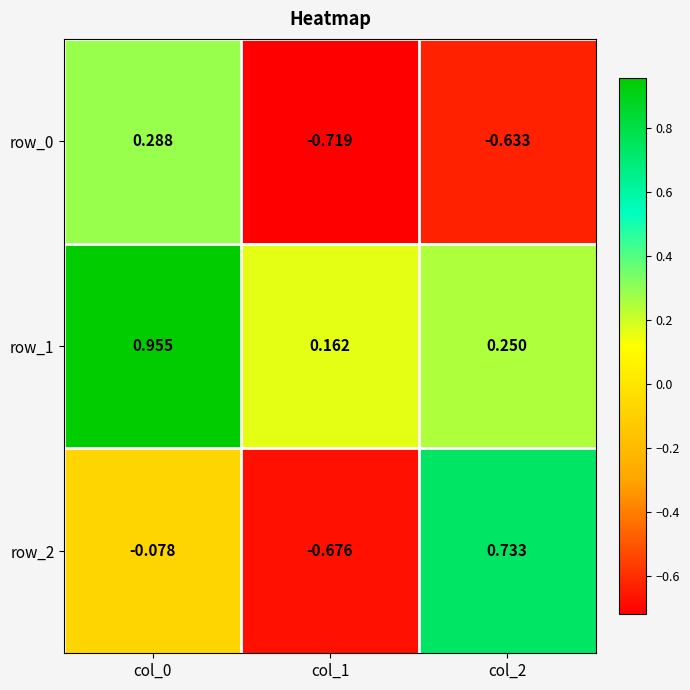

What is the sum of the row_2 values at col_1 and col_0?

-0.8